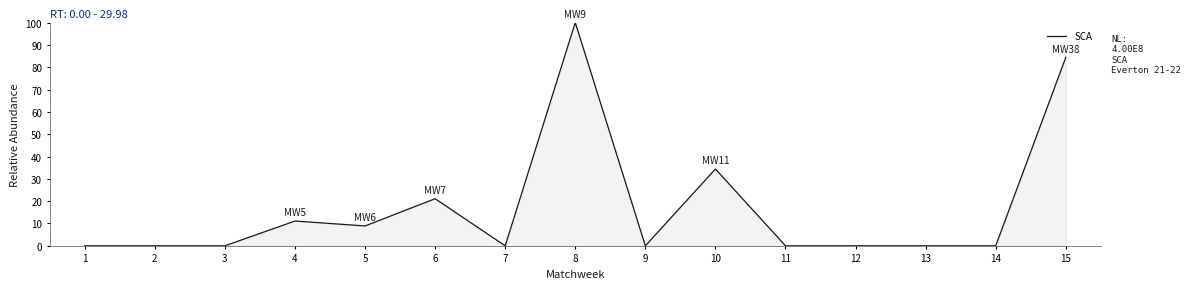

Which label corresponds to the largest value in the chart?

8